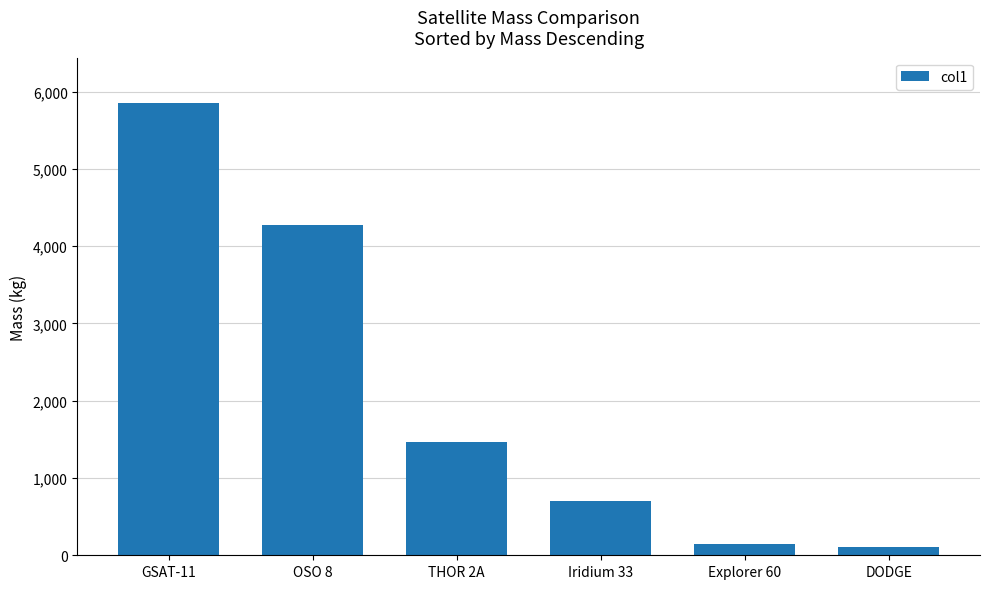

Which label corresponds to the largest value in the chart?

GSAT-11